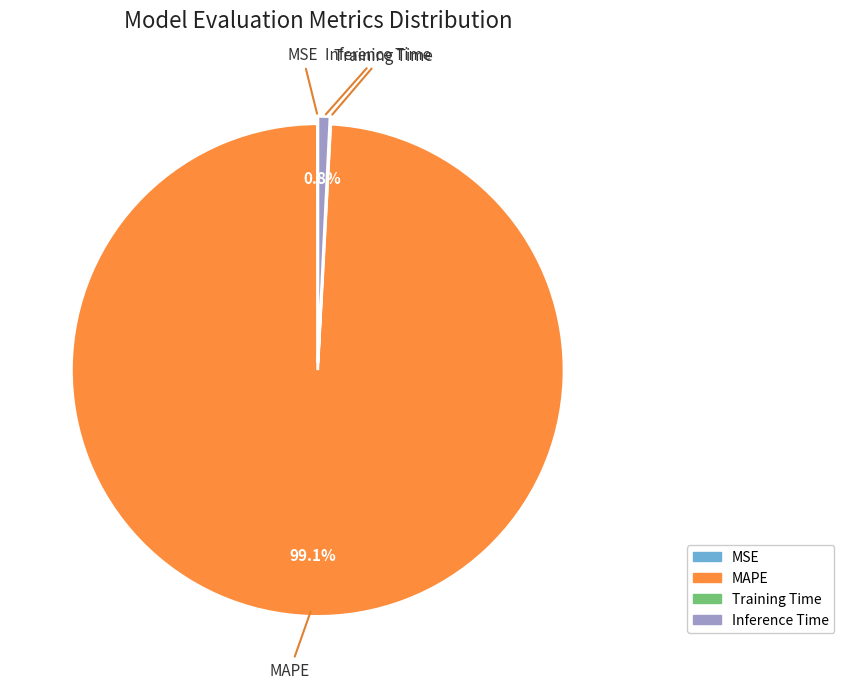

Which category has the biggest portion of the pie?

MAPE